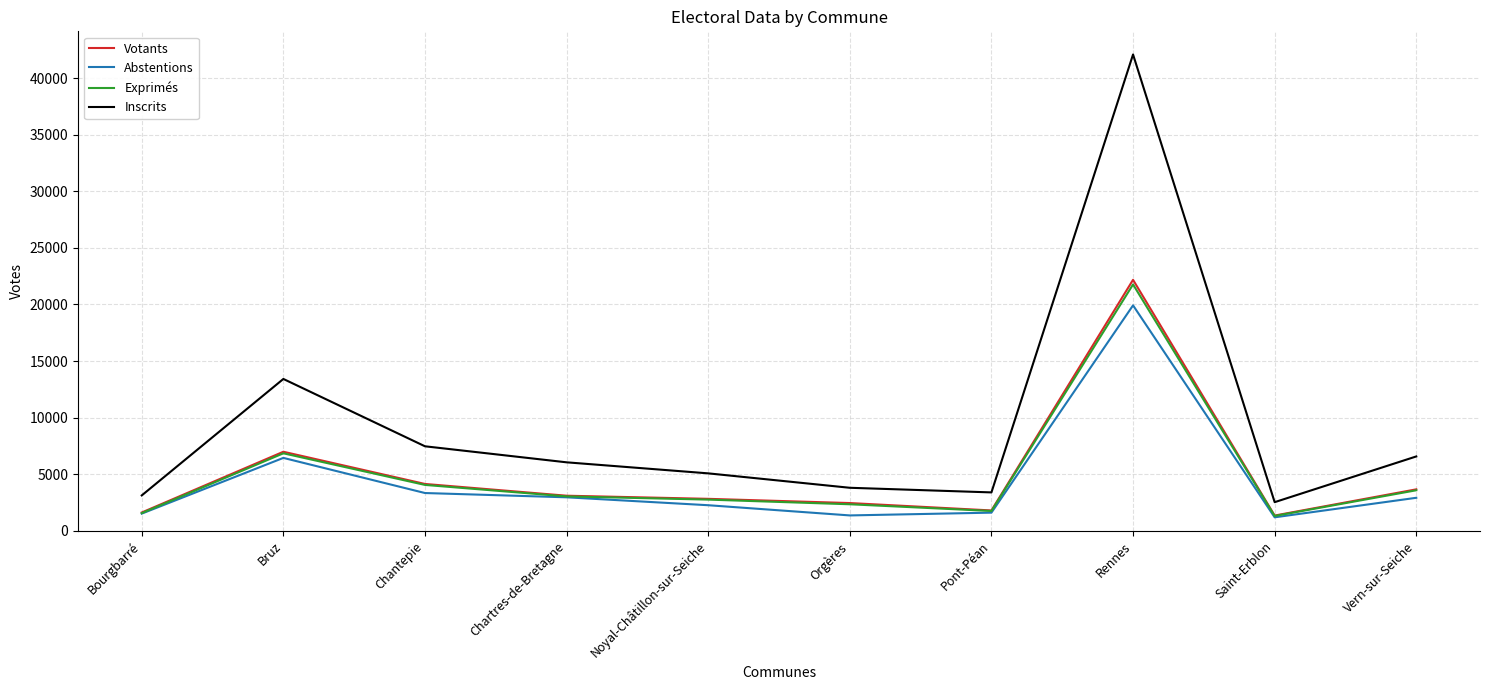

What is the difference between the highest and lowest values at Pont-Péan?

1790